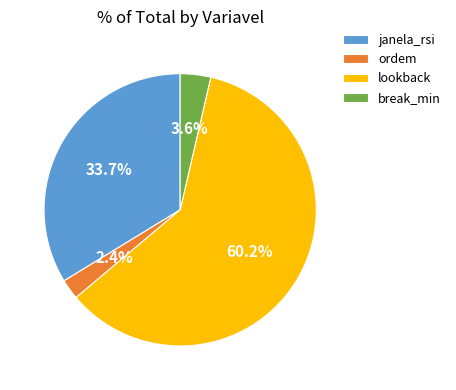

To the nearest percent, what percentage of the pie is lookback?

60%